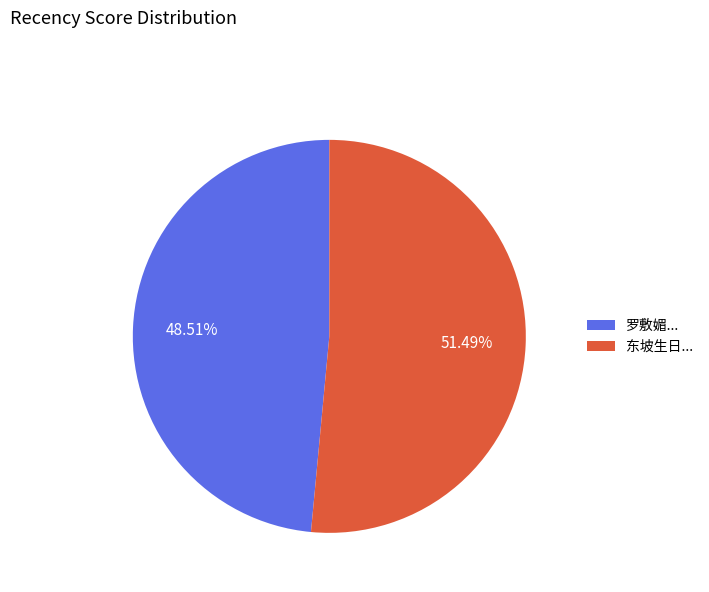

Which slice is the largest?

东坡生日...